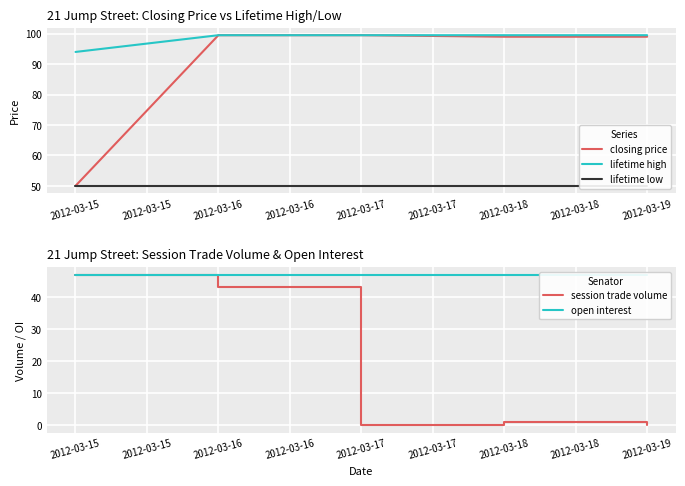

Reading left to right, extract all data points from this chart.

closing price: 50.0	99.5	99.5	99.0	99.0
lifetime high: 94.0	99.5	99.5	99.5	99.5
lifetime low: 50.0	50.0	50.0	50.0	50.0
session trade volume: 47.0	43.0	0.0	1.0	0.0
open interest: 47.0	47.0	47.0	47.0	47.0